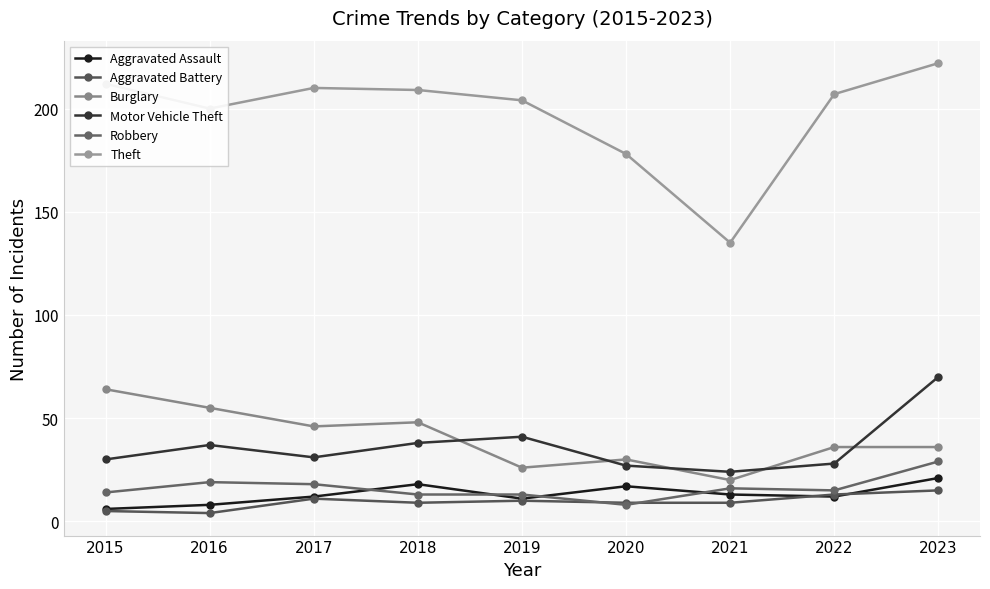

True or false: Aggravated Assault and Motor Vehicle Theft cross at least once.

False